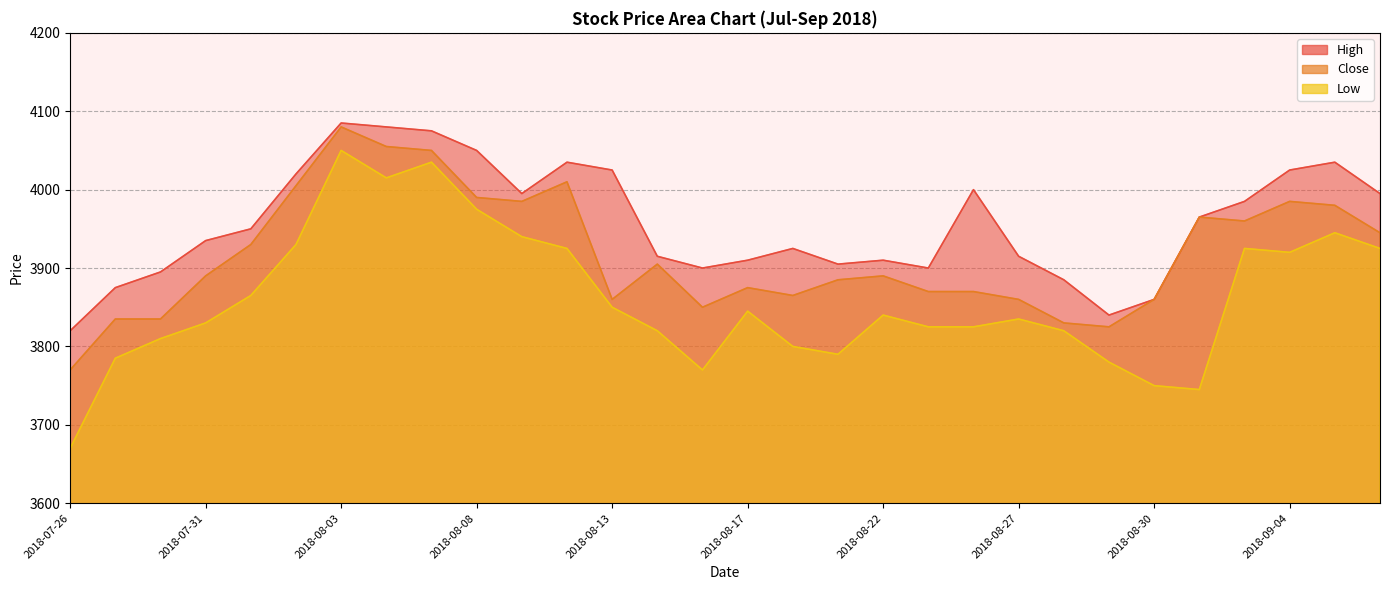

What are all the series names shown in the legend?

High, Close, Low